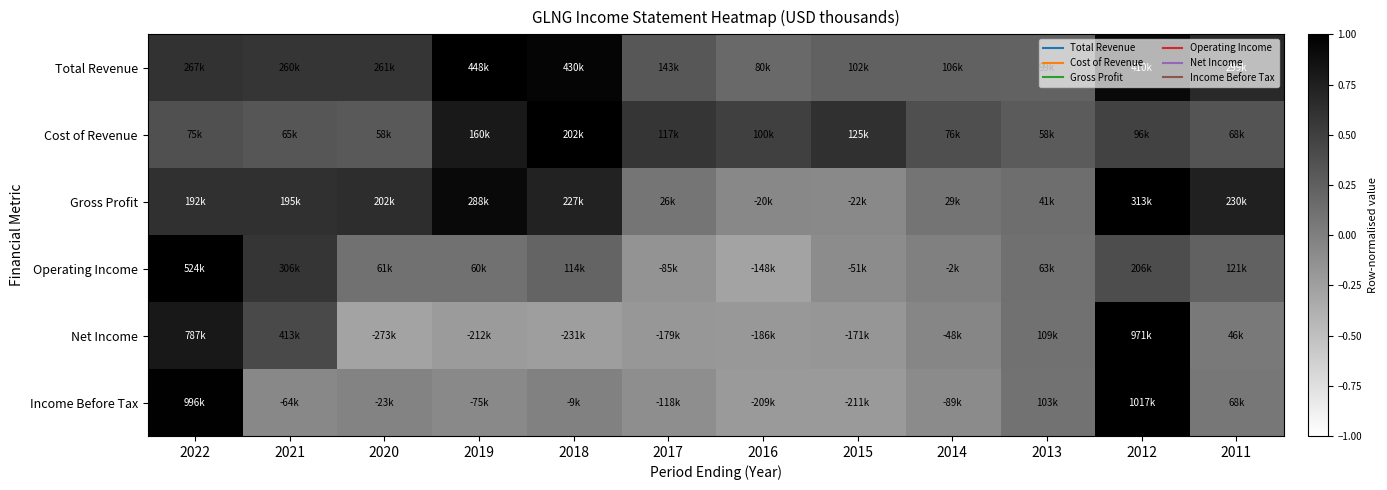

Which has a higher value, 2018 or 2012?

2018